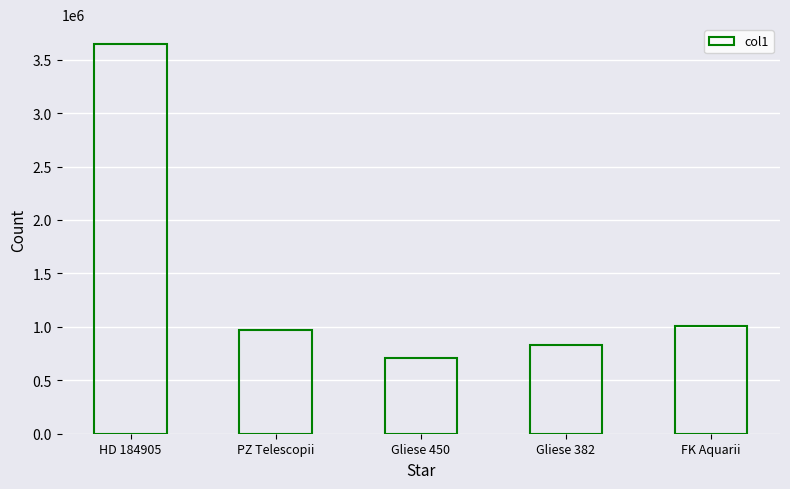

Reading right to left, list all the values displayed in this chart.

FK Aquarii=1010000	Gliese 382=830000	Gliese 450=706000	PZ Telescopii=974000	HD 184905=3650000